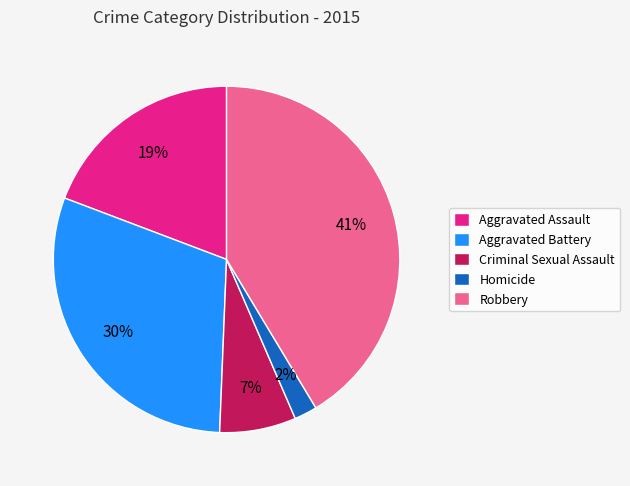

To the nearest percent, what percentage of the pie is Aggravated Assault?

19%